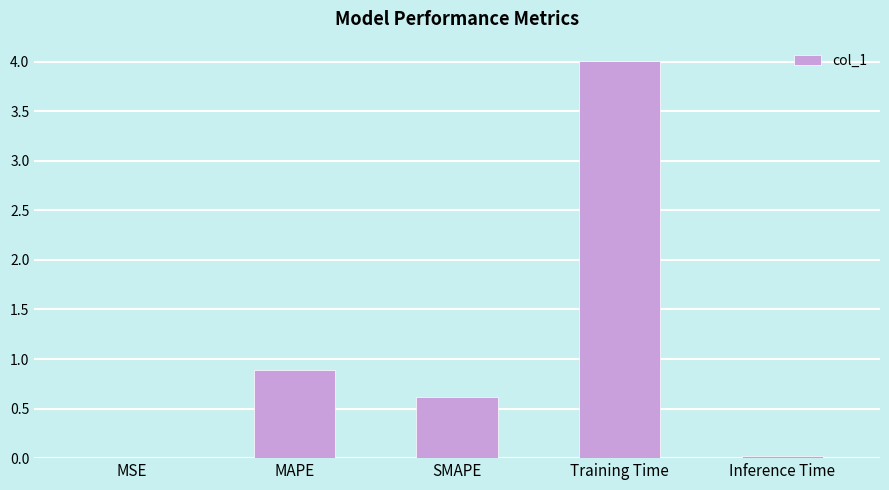

What is the sum of all values?

5.5